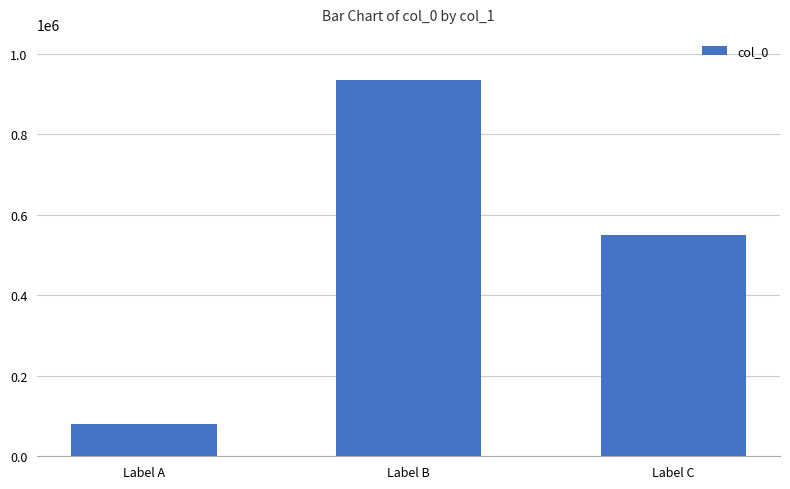

How many bars are there in total?

3